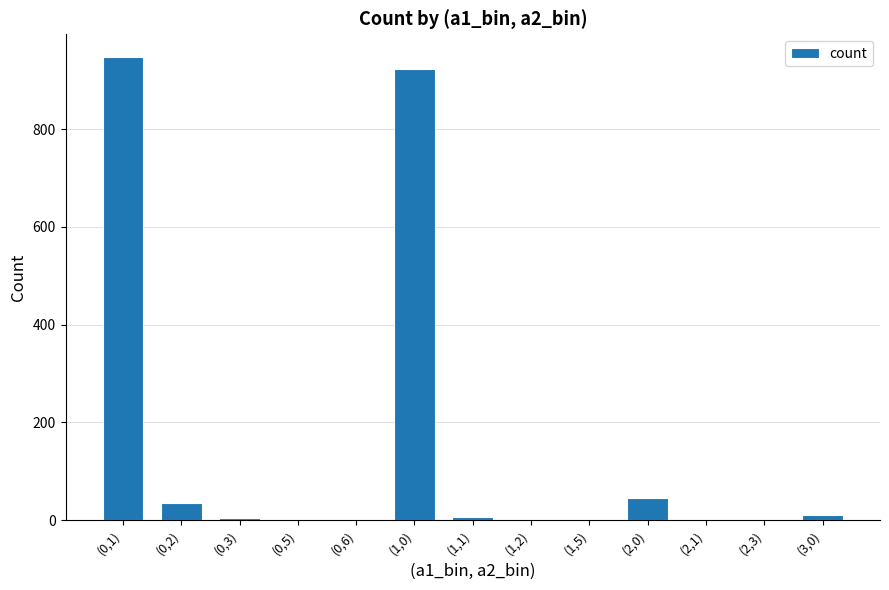

Read the value at (1,0), to the nearest 10.

920